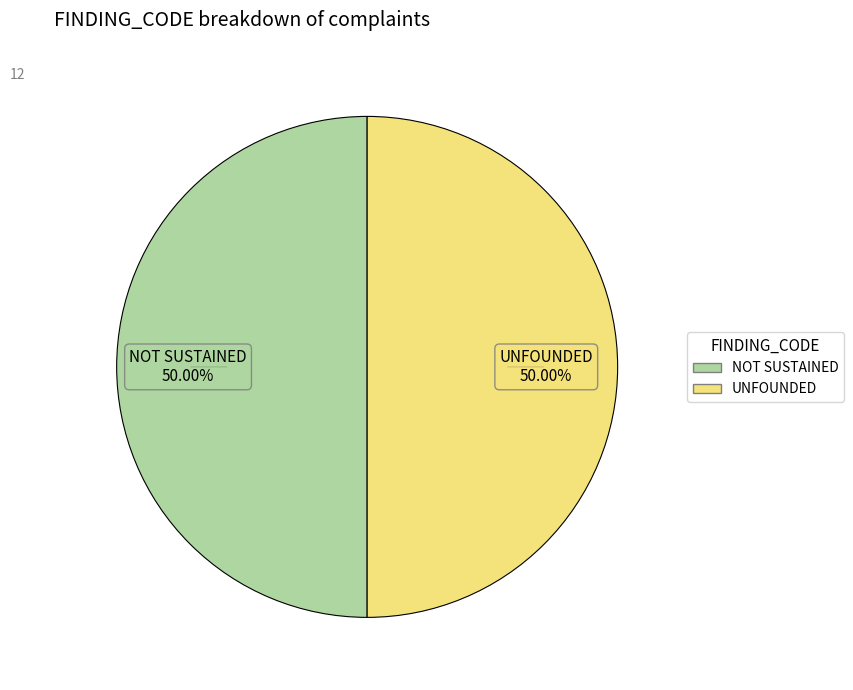

Approximately how many times larger is the value at NOT SUSTAINED compared to UNFOUNDED?

1.0